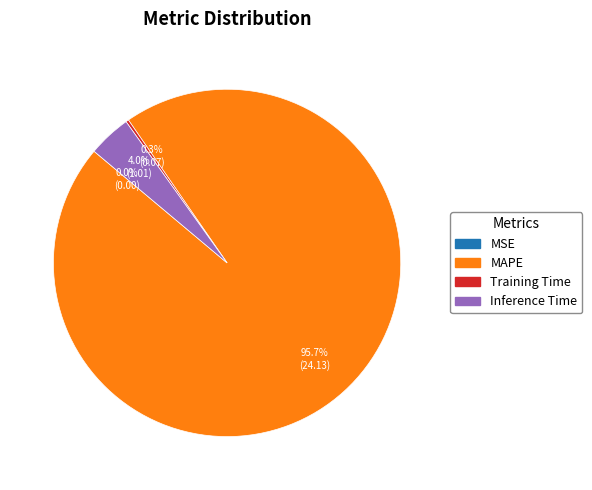

Does any single category account for the majority?

Yes